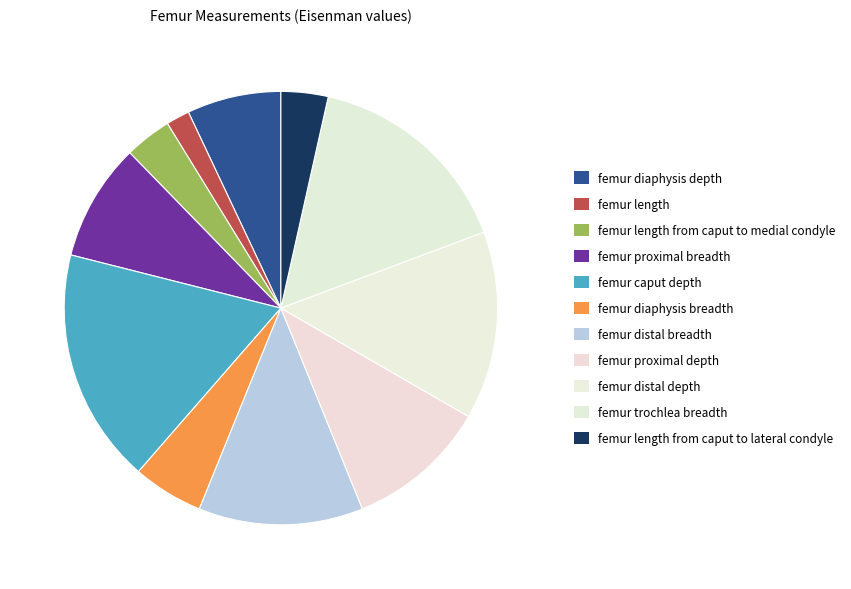

Rank the categories by value from lowest to highest.

femur length, femur length from caput to medial condyle, femur length from caput to lateral condyle, femur diaphysis breadth, femur diaphysis depth, femur proximal breadth, femur proximal depth, femur distal breadth, femur distal depth, femur trochlea breadth, femur caput depth